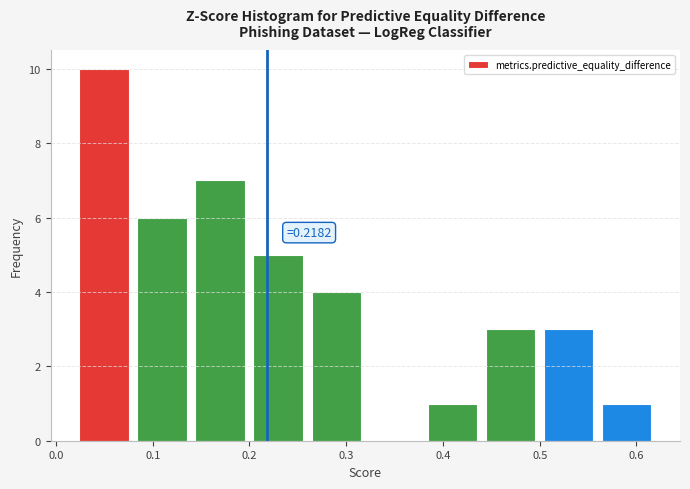

Over which range of the x-axis is the bar tallest?

0.02 to 0.08